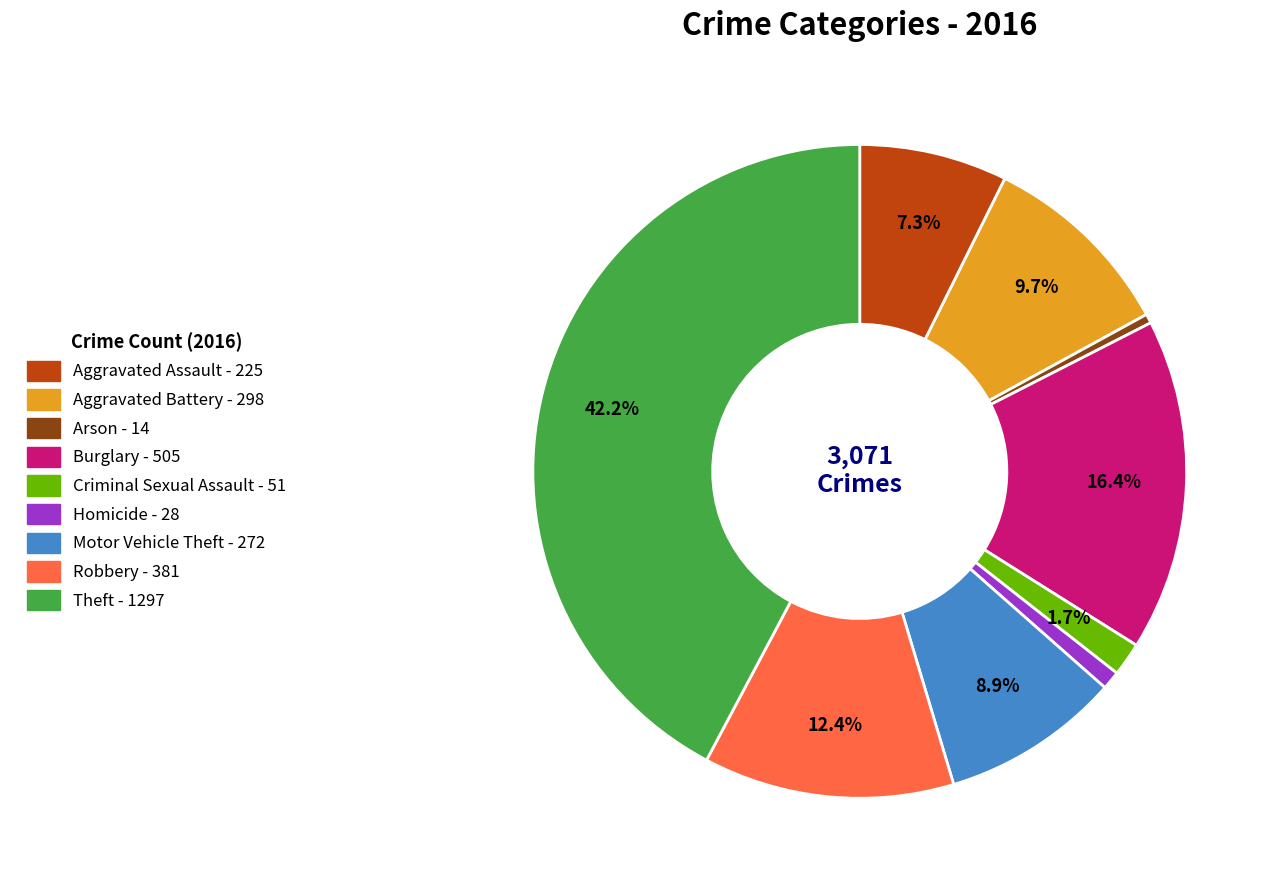

Is there a majority slice in this chart?

No